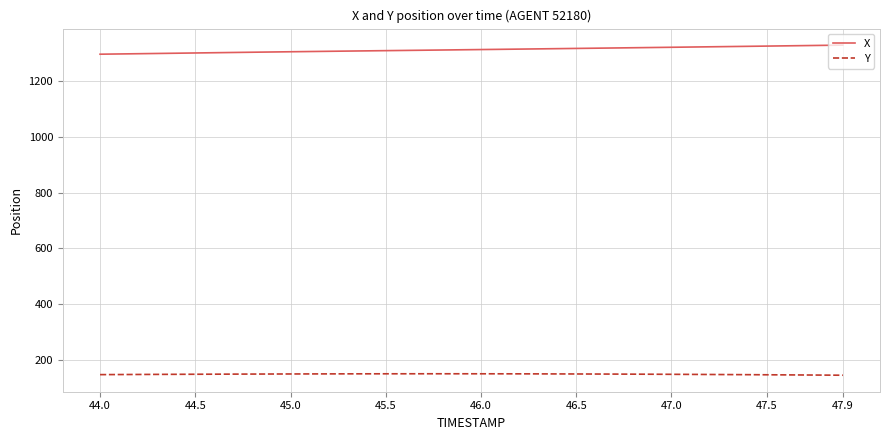

How many lines are shown in the chart?

2